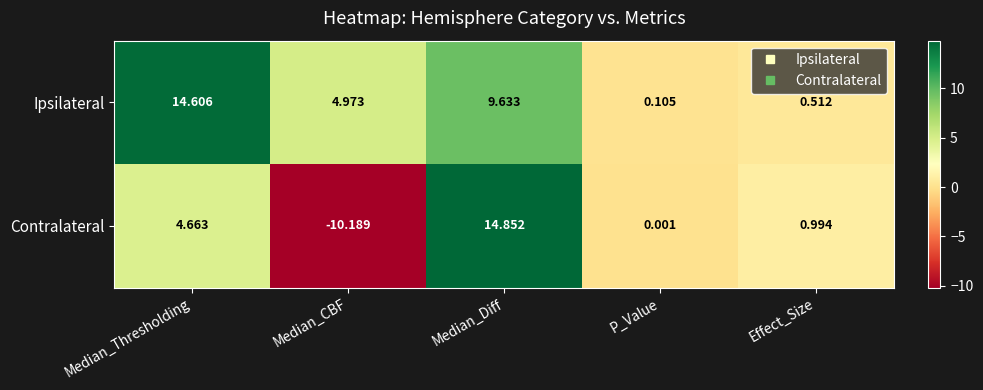

Which category has the lowest value in the Ipsilateral series?

P_Value